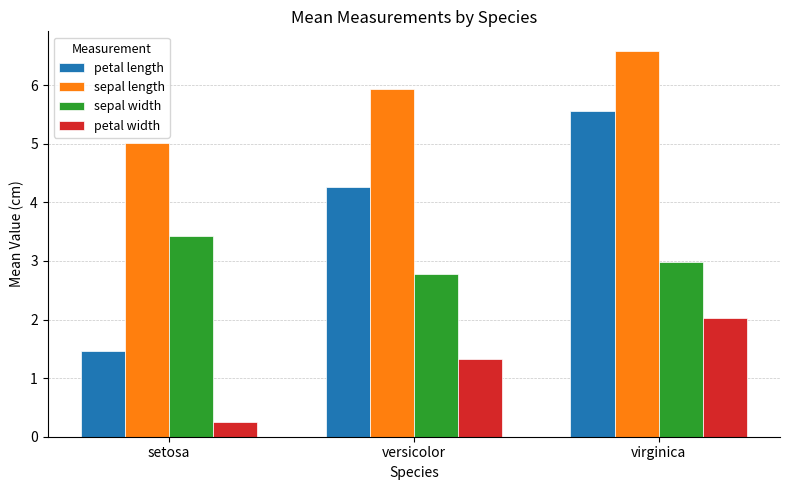

What is the sum of all petal length values?

11.3